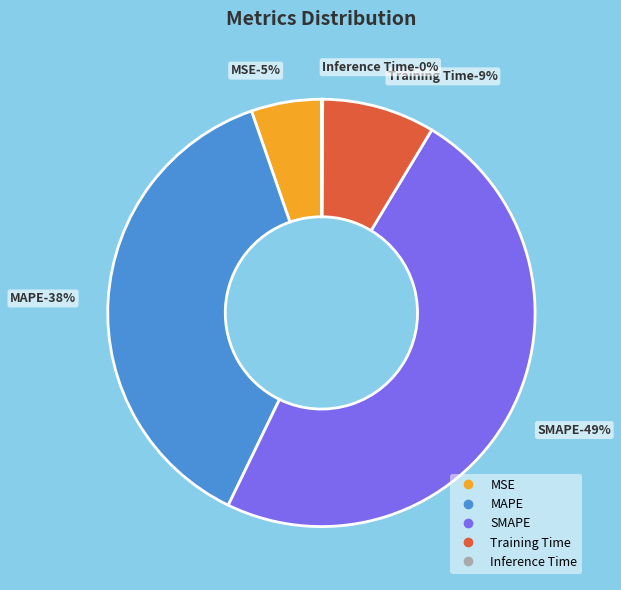

Which category has the biggest portion of the pie?

SMAPE